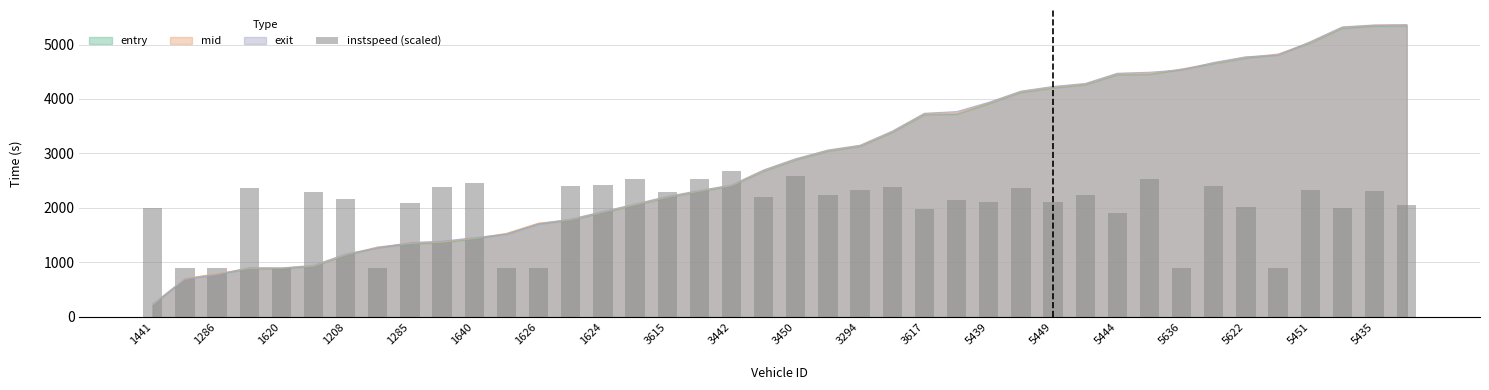

What is the minimum value for mid?

225.3